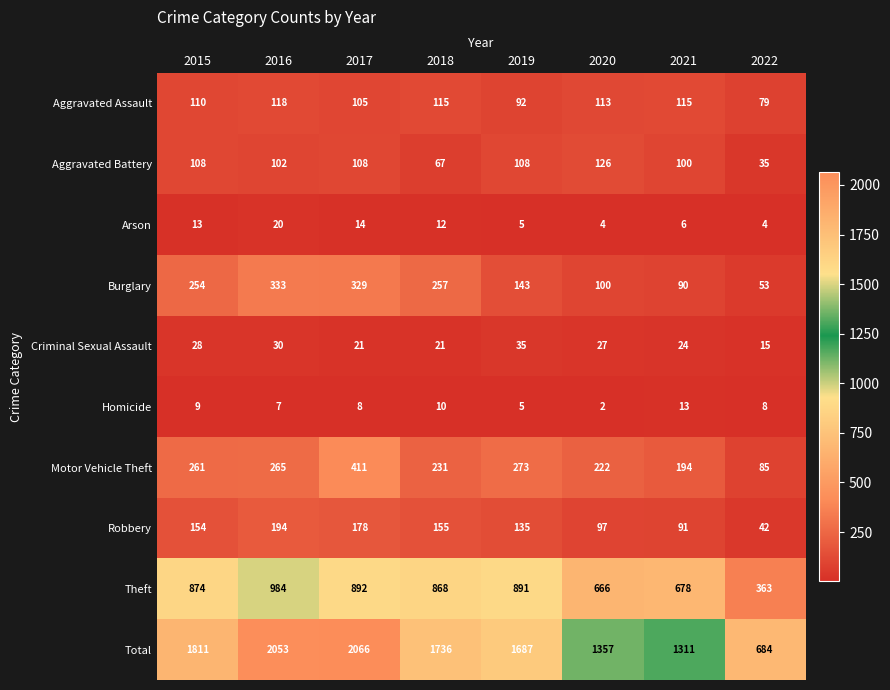

What is the total value across all series at 2017?

4132